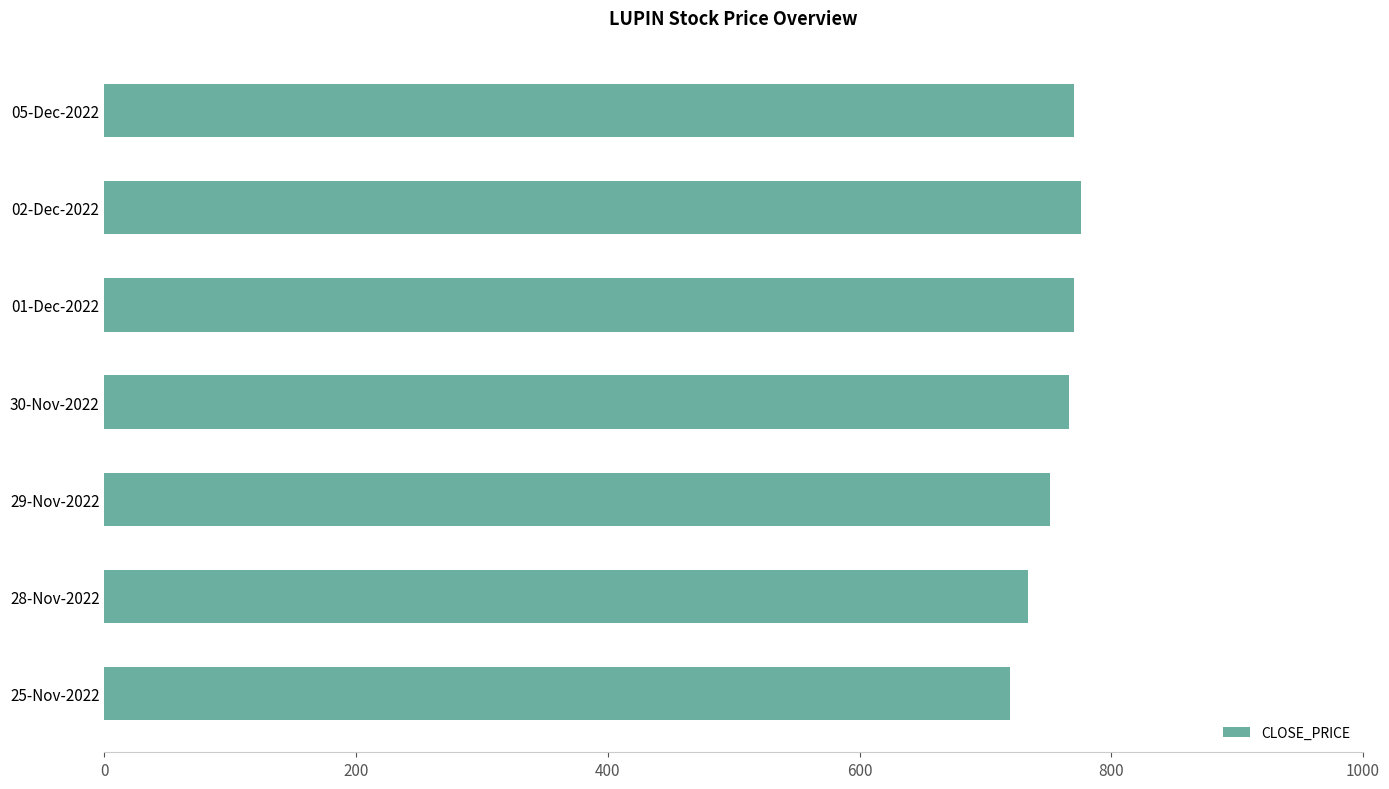

Approximately how many times larger is the value at 02-Dec-2022 compared to 25-Nov-2022?

1.1